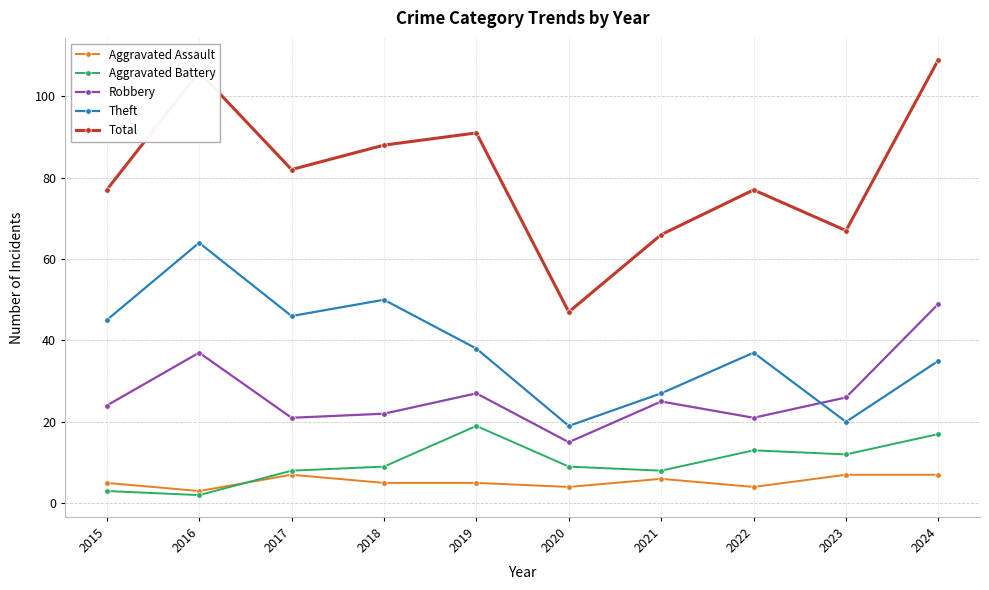

What is the approximate value of Robbery at 2024, to the nearest 10?

50